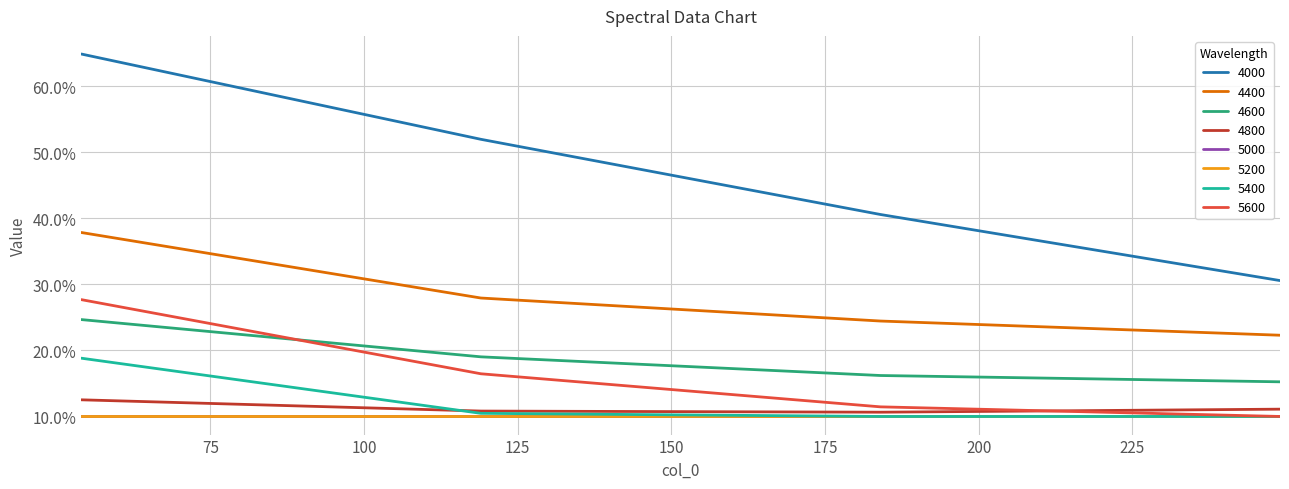

Does the chart display data point markers on the line(s)?

No